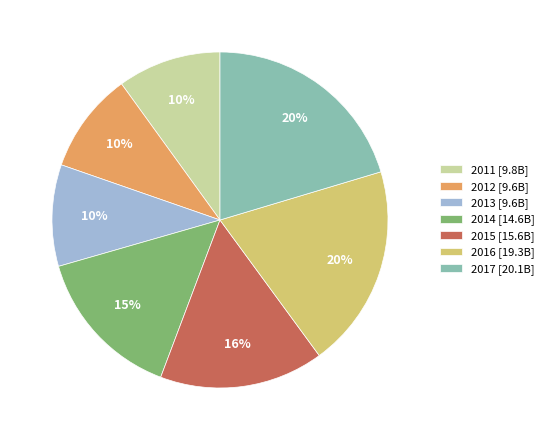

Is there any slice that represents more than half of the pie?

No